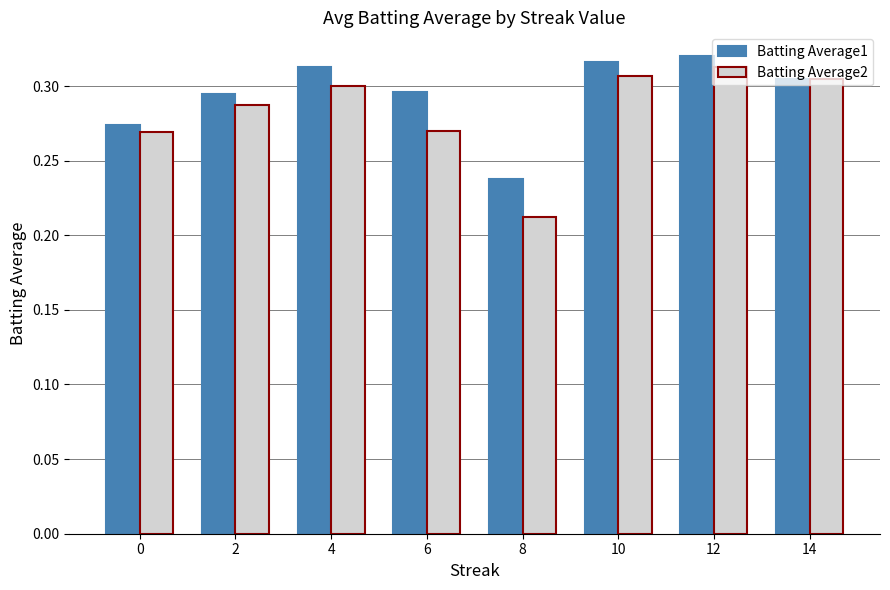

Between 0 and 6, which series saw the biggest shift?

Batting Average1